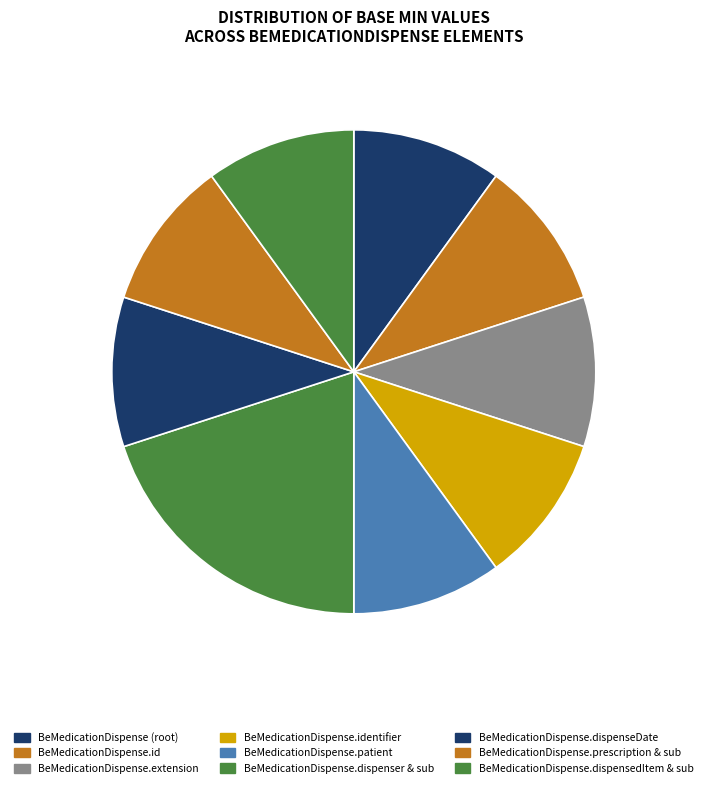

Is there a majority slice in this chart?

No